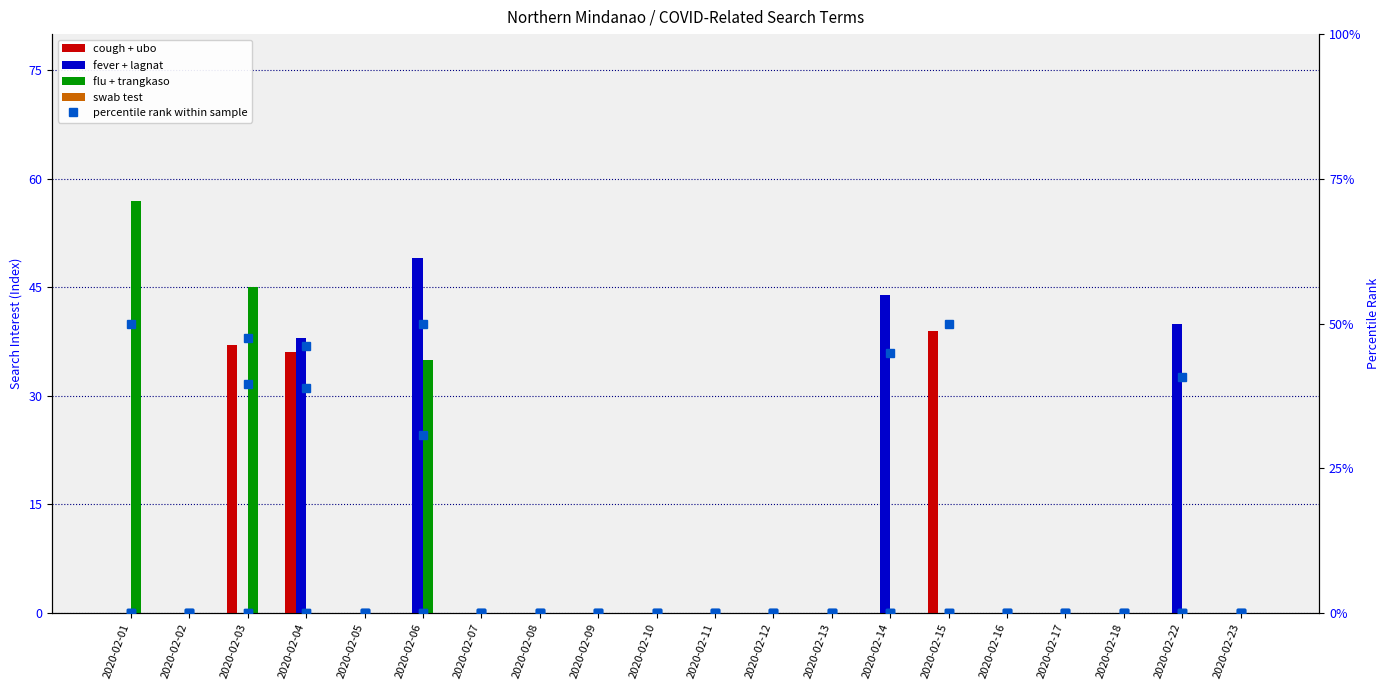

List the labels in order of flu + trangkaso value, smallest first.

2020-02-02, 2020-02-04, 2020-02-05, 2020-02-07, 2020-02-08, 2020-02-09, 2020-02-10, 2020-02-11, 2020-02-12, 2020-02-13, 2020-02-14, 2020-02-15, 2020-02-16, 2020-02-17, 2020-02-18, 2020-02-22, 2020-02-23, 2020-02-06, 2020-02-03, 2020-02-01